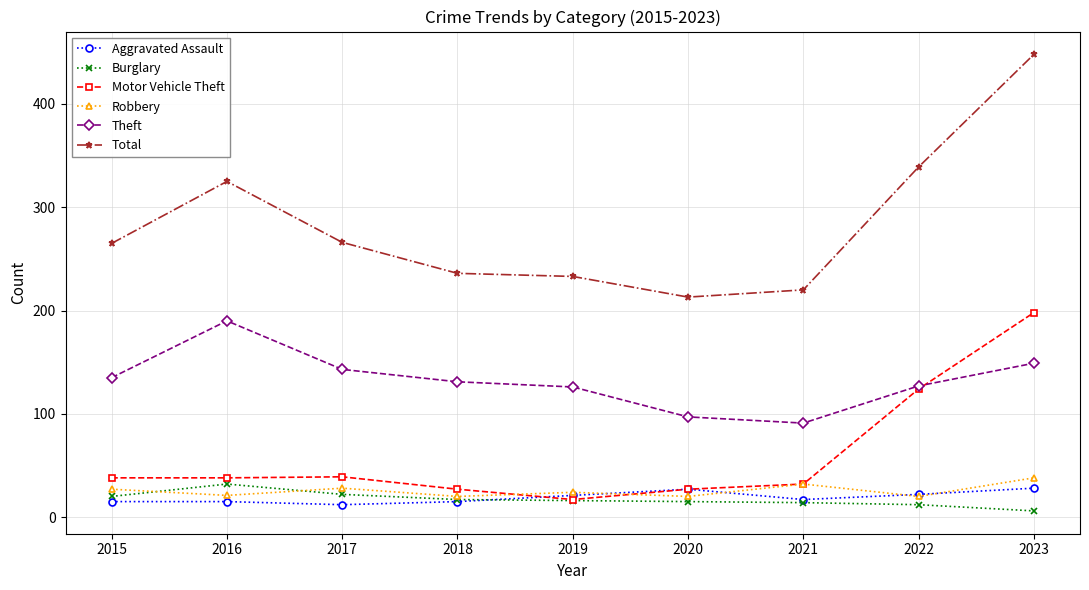

At which category is the sum across all series the highest?

2023